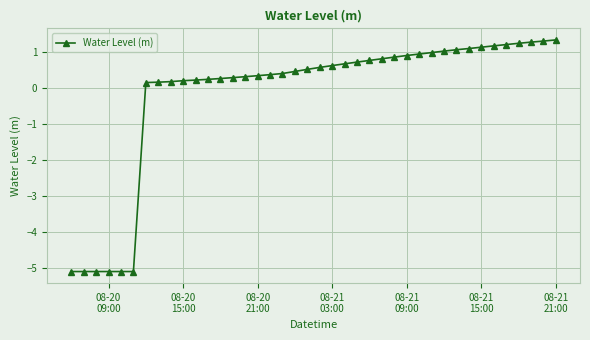

What is the difference between the second highest and second lowest values?

6.4